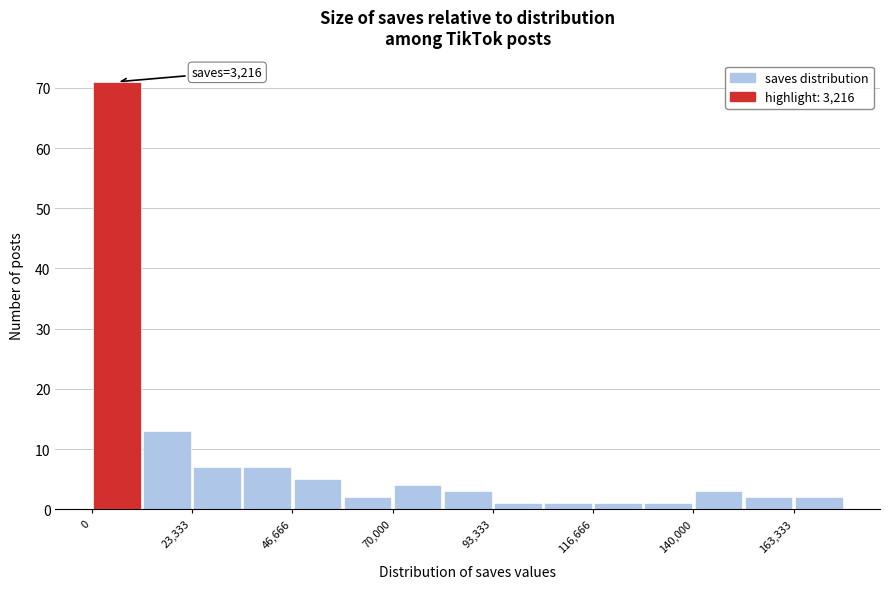

Around what value on the x-axis is the tallest bar? Give the approximate position of its centre, as read against the axis.

5000